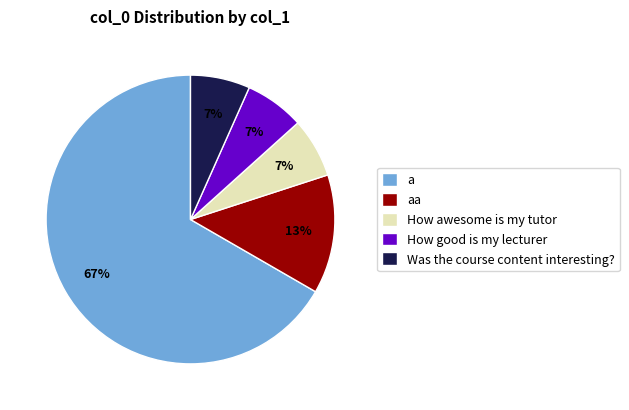

How many slices are in this pie chart?

5